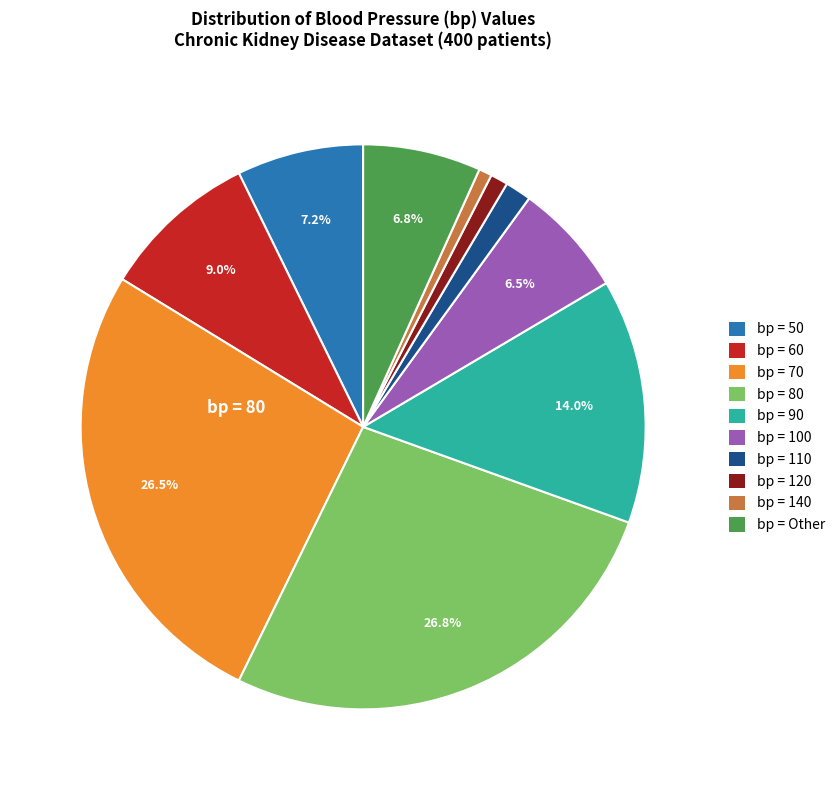

Does any single category account for the majority?

No